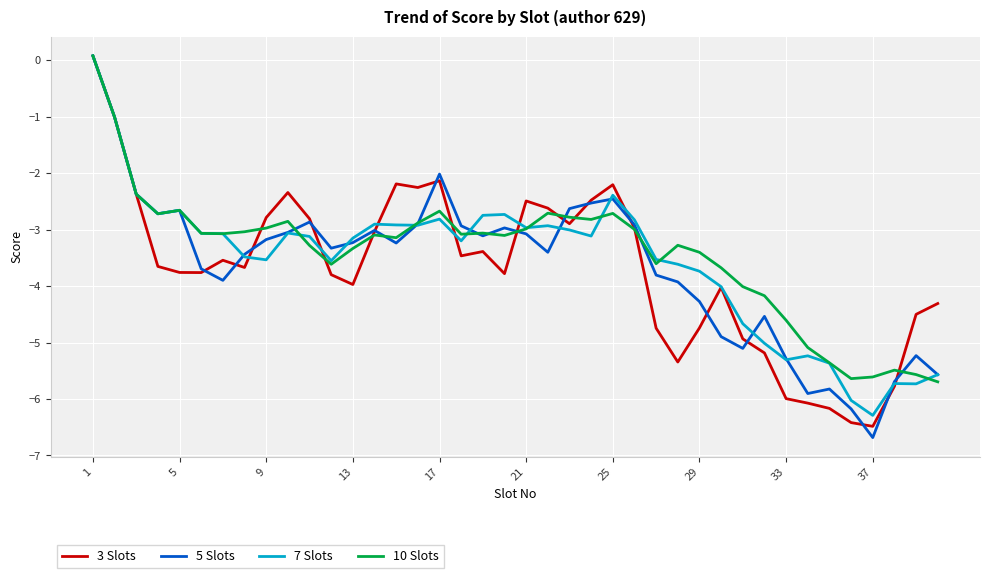

What is the sum of all 3 Slots values?

-148.0